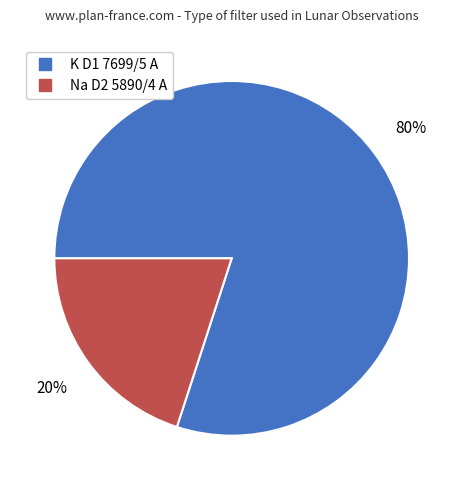

What is the majority slice?

K D1 7699/5 A